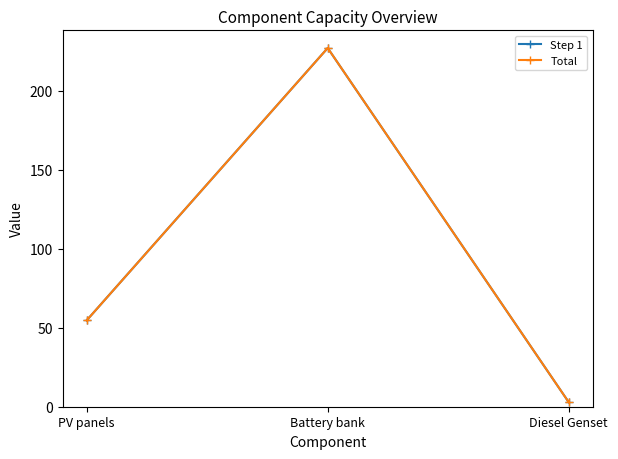

How many data points in Step 1 are above 54?

2